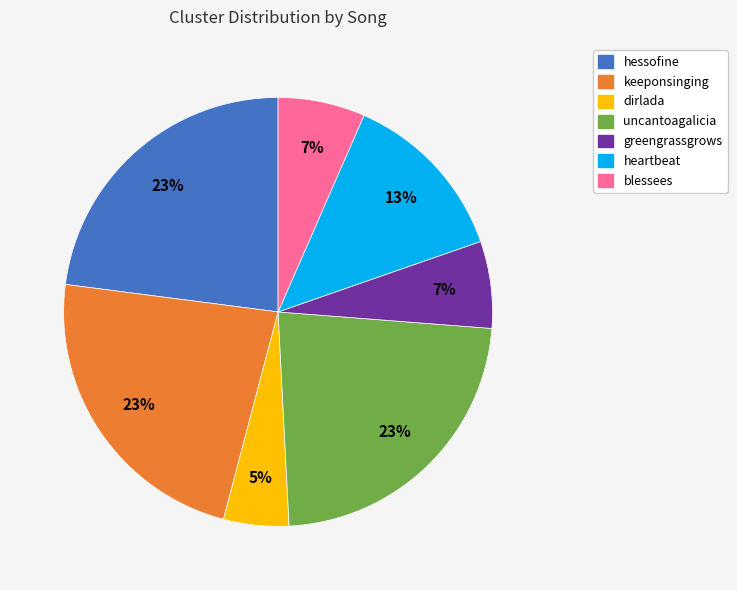

To the nearest percent, what is the difference between the largest and smallest slice percentages?

18%